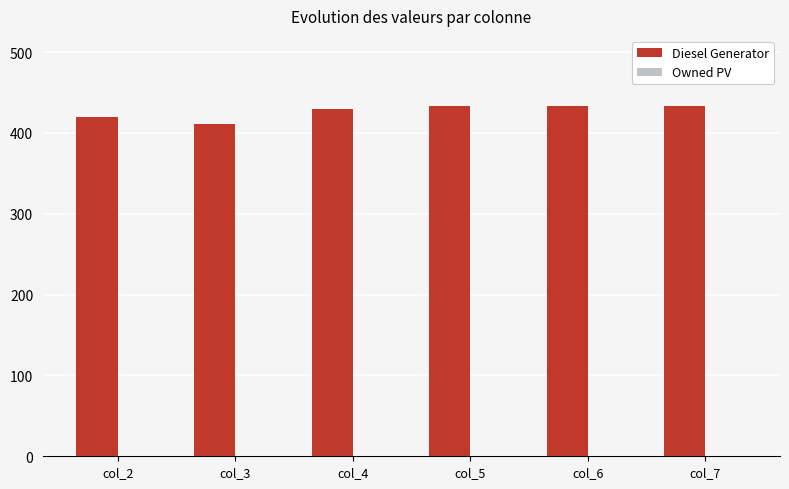

What is the value of the 1st bar from the left?

420